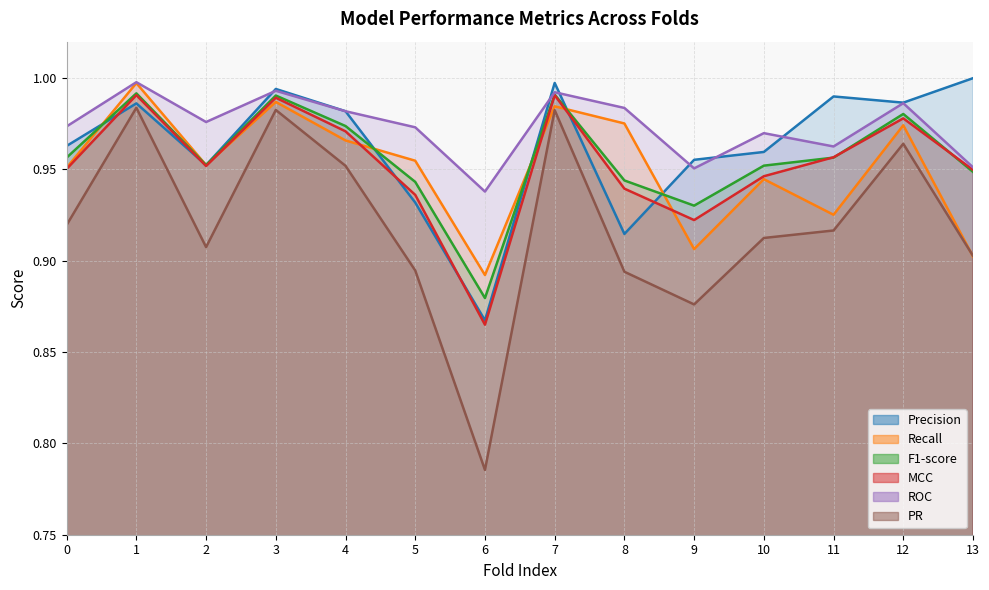

What is the total value across all series at 6?

5.2